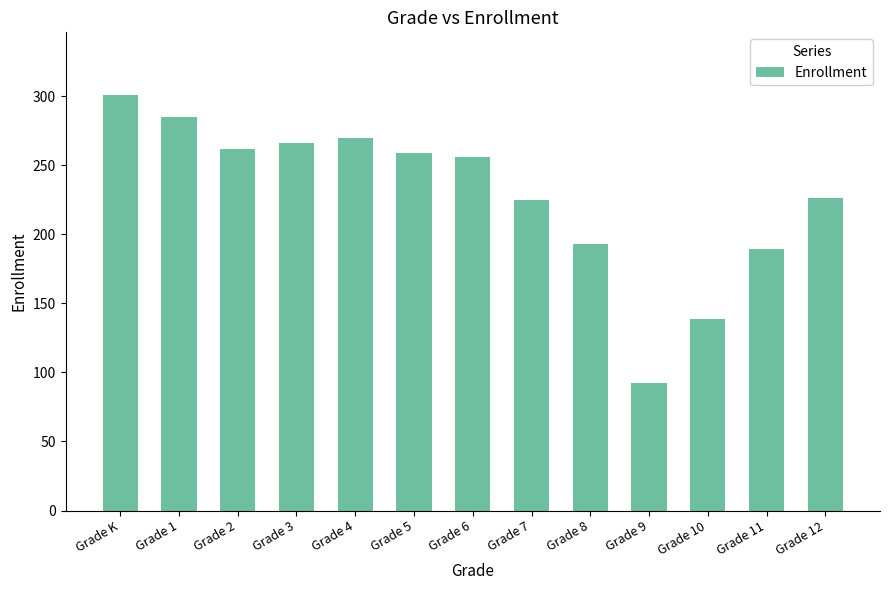

What is the difference between the maximum and second lowest values?

162